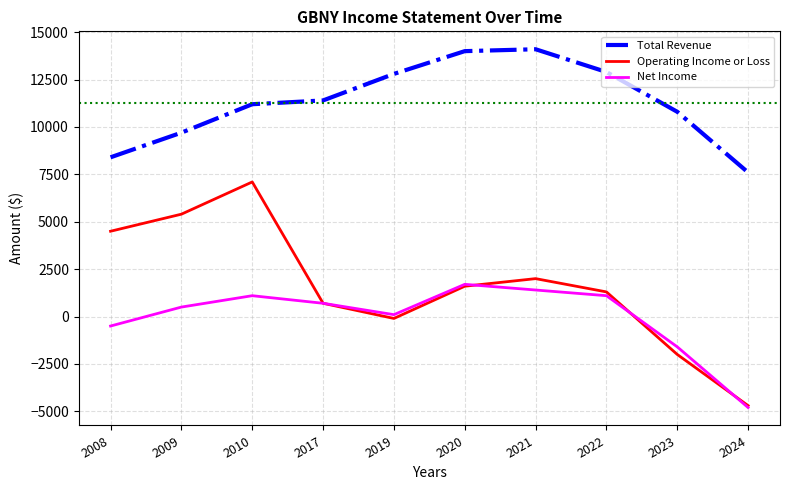

Which series has the largest range (max minus min)?

Operating Income or Loss